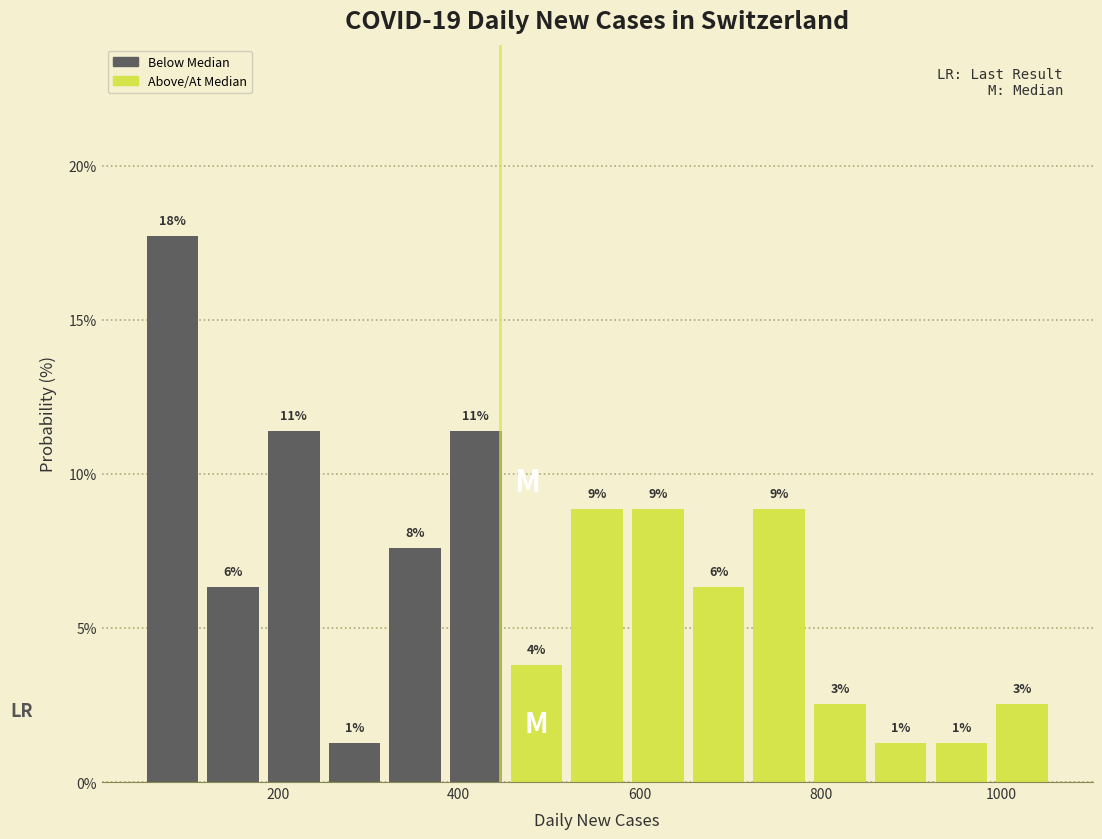

Around what value on the x-axis is the tallest bar? Give the approximate position of its centre, as read against the axis.

80